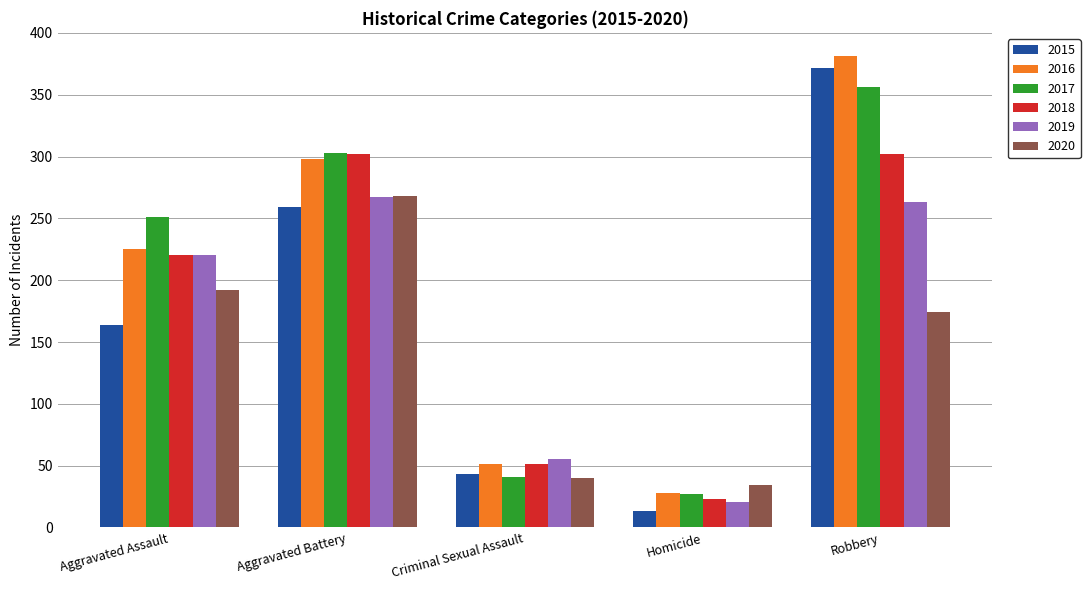

What is the average value of the 2015 series?

170